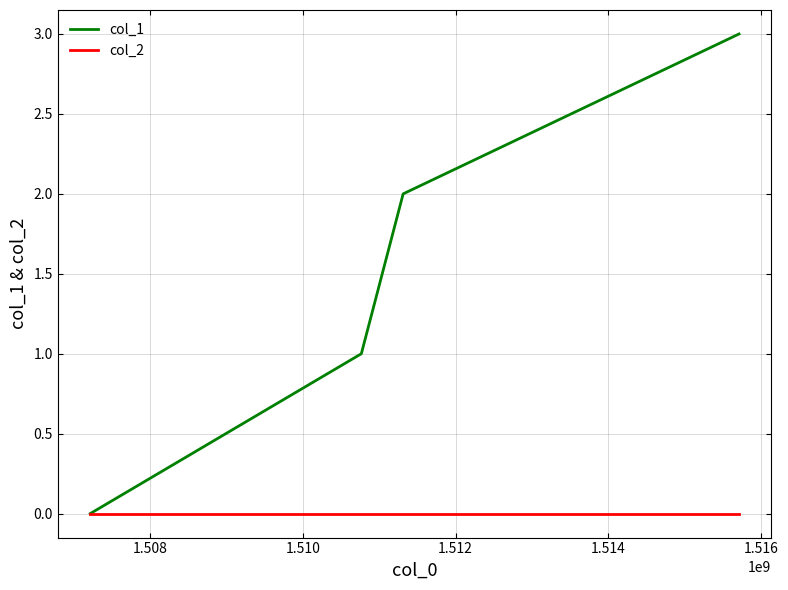

True or false: col_1 has more than 2 interior local peaks.

False